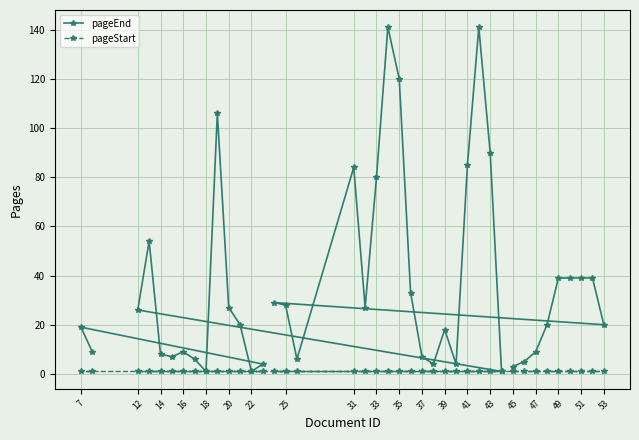

Rank the series by their maximum value, from lowest to highest.

pageStart, pageEnd